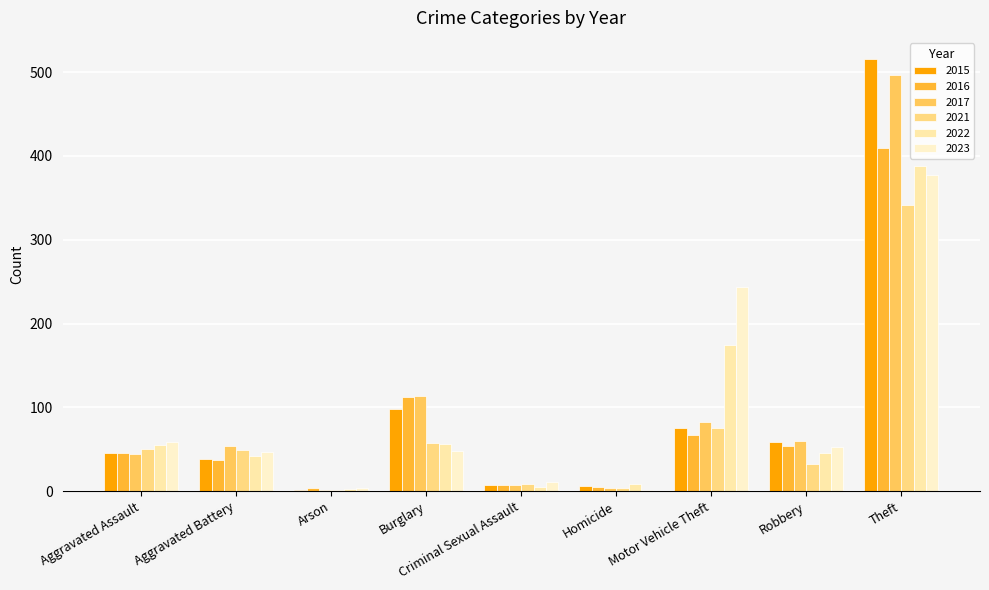

Which series has the largest range (max minus min)?

2015